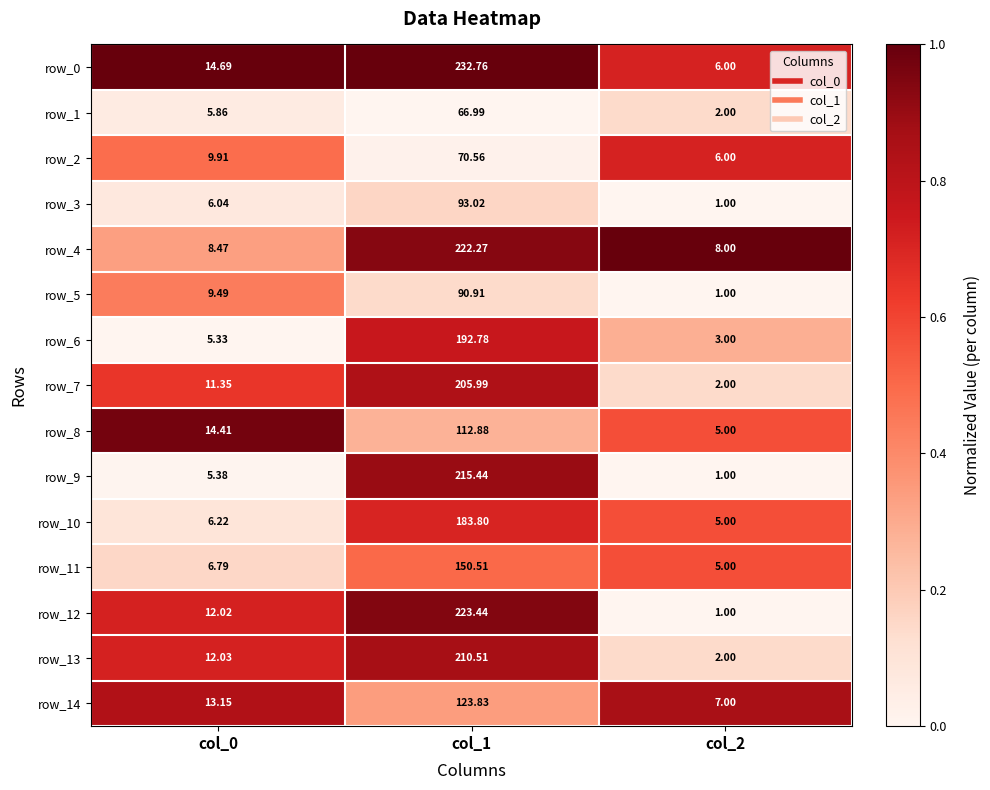

Count the number of data series in this chart.

15